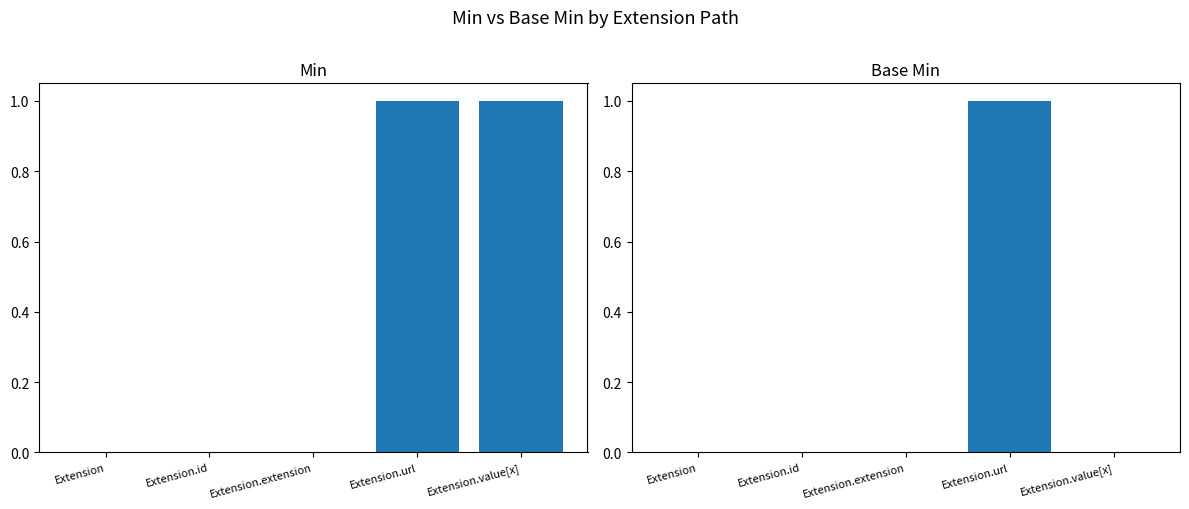

At which category is the sum across all series the highest?

Extension.url